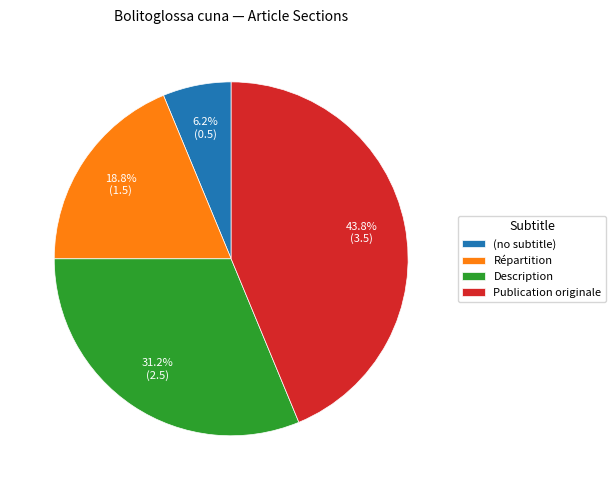

To the nearest percent, what is the average slice percentage?

25%